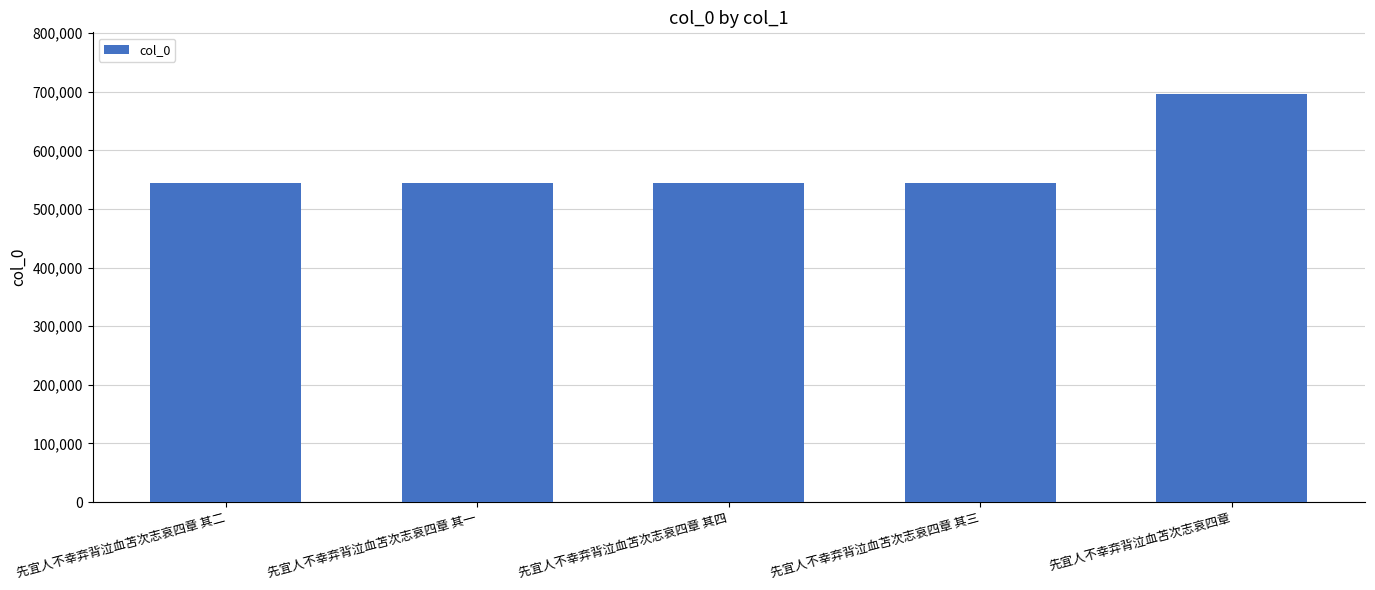

What is the difference between the values at 先宜人不幸弃背泣血苫次志哀四章 其一 and 先宜人不幸弃背泣血苫次志哀四章 其四?

3